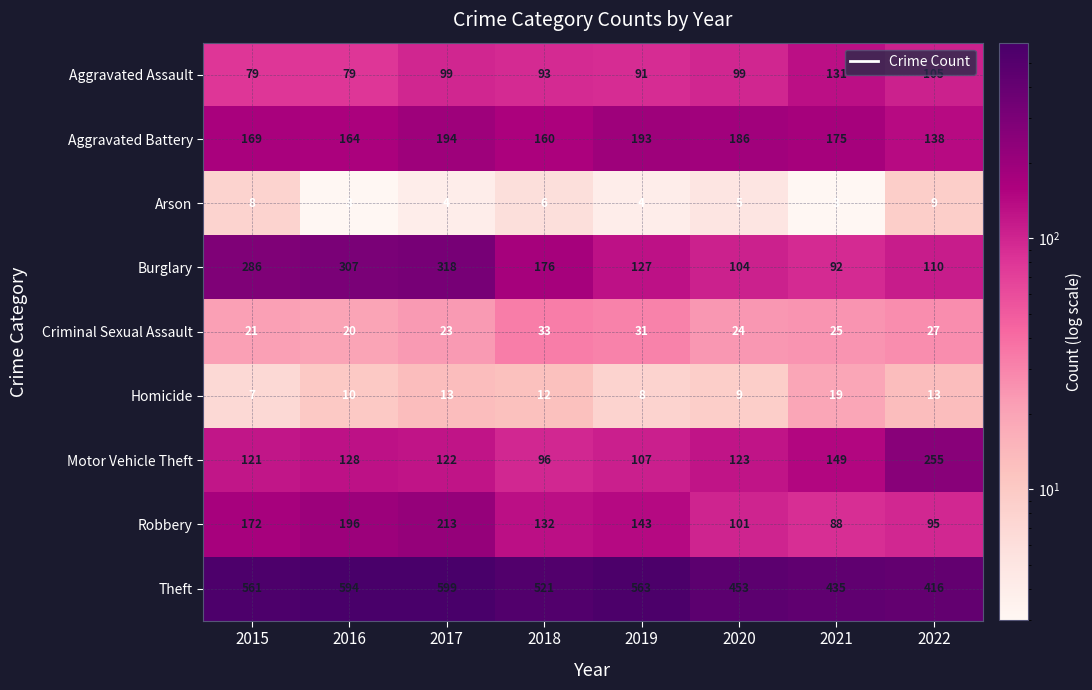

What is the maximum value for Aggravated Assault?

131